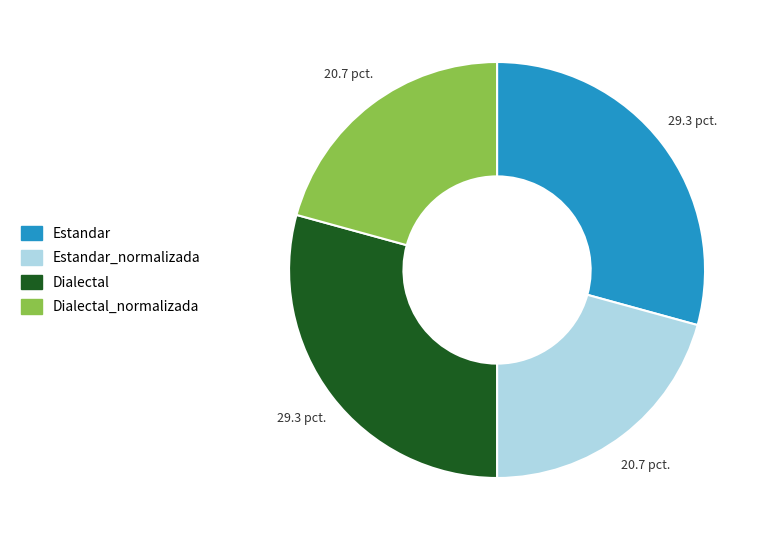

Does any single category account for the majority?

No